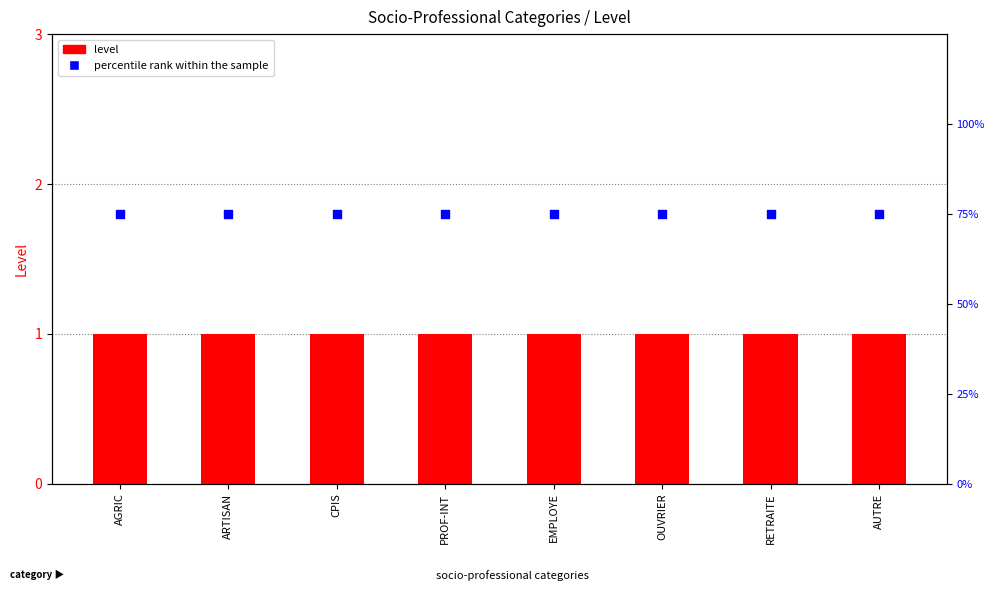

Which series has the largest total across all categories?

percentile rank within the sample